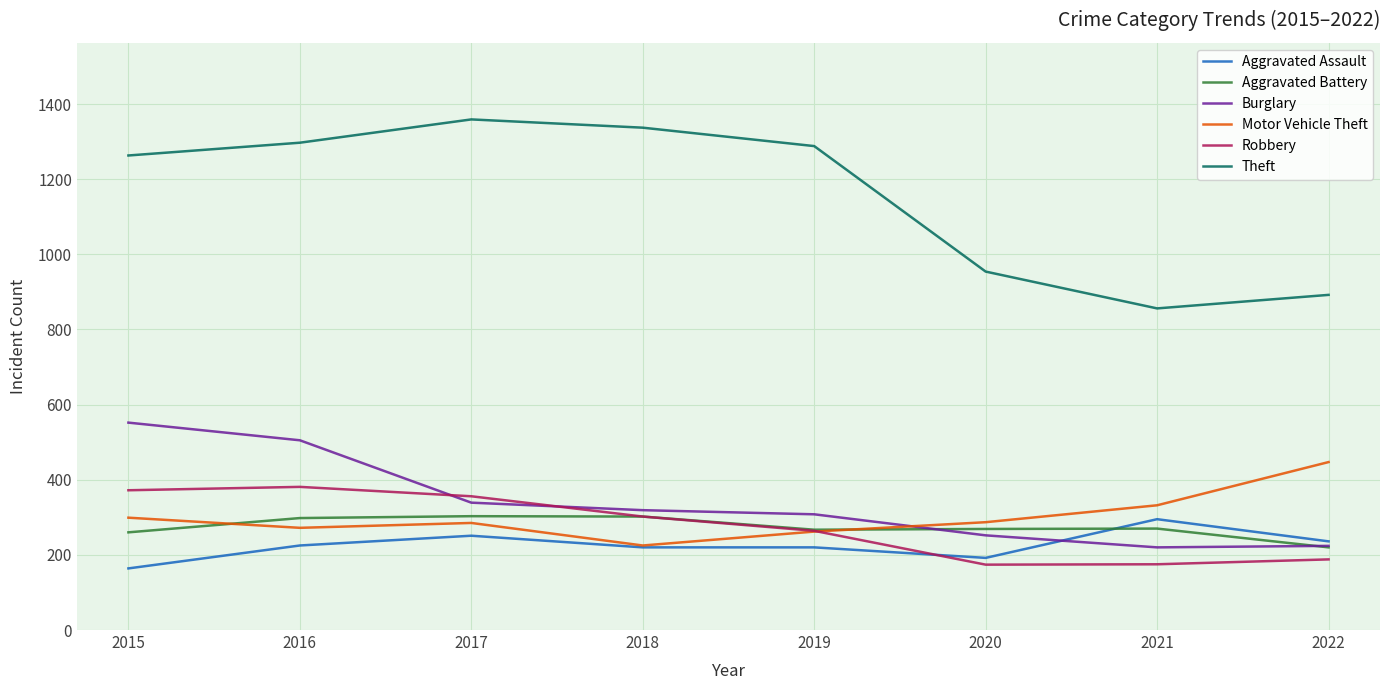

True or false: Motor Vehicle Theft and Theft cross at least once.

False